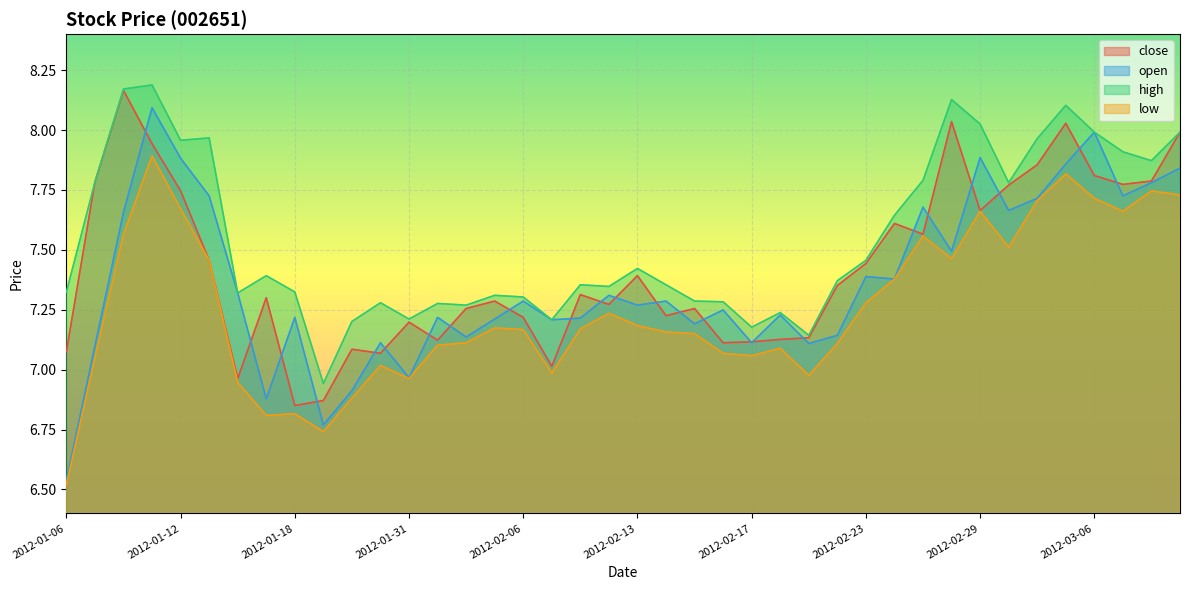

At which label is close closest to 7?

2012-02-07